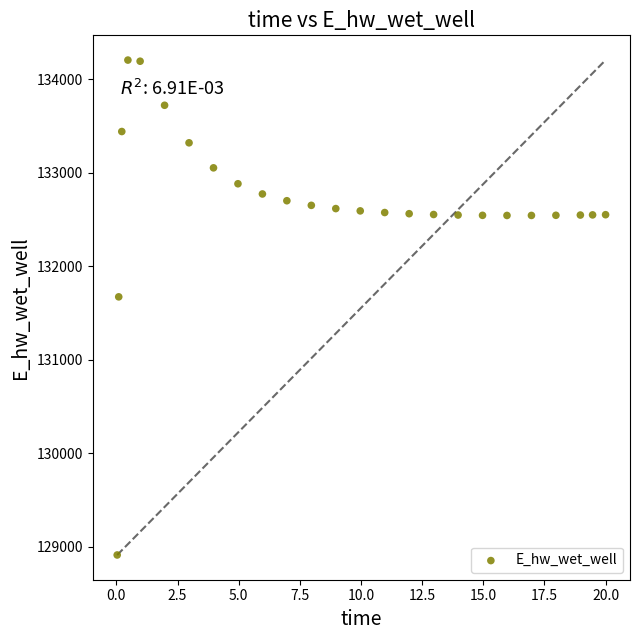

What is the range of X values (max minus min)?

20.0